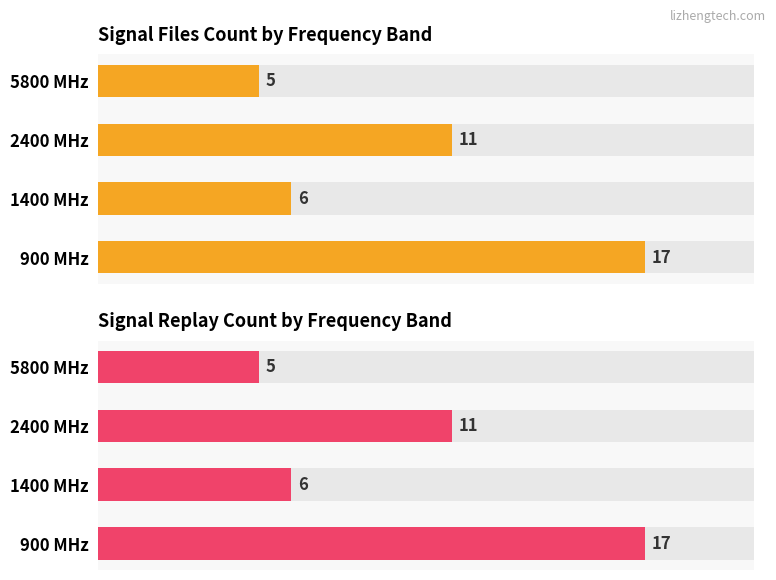

What is the minimum value shown in the chart?

5